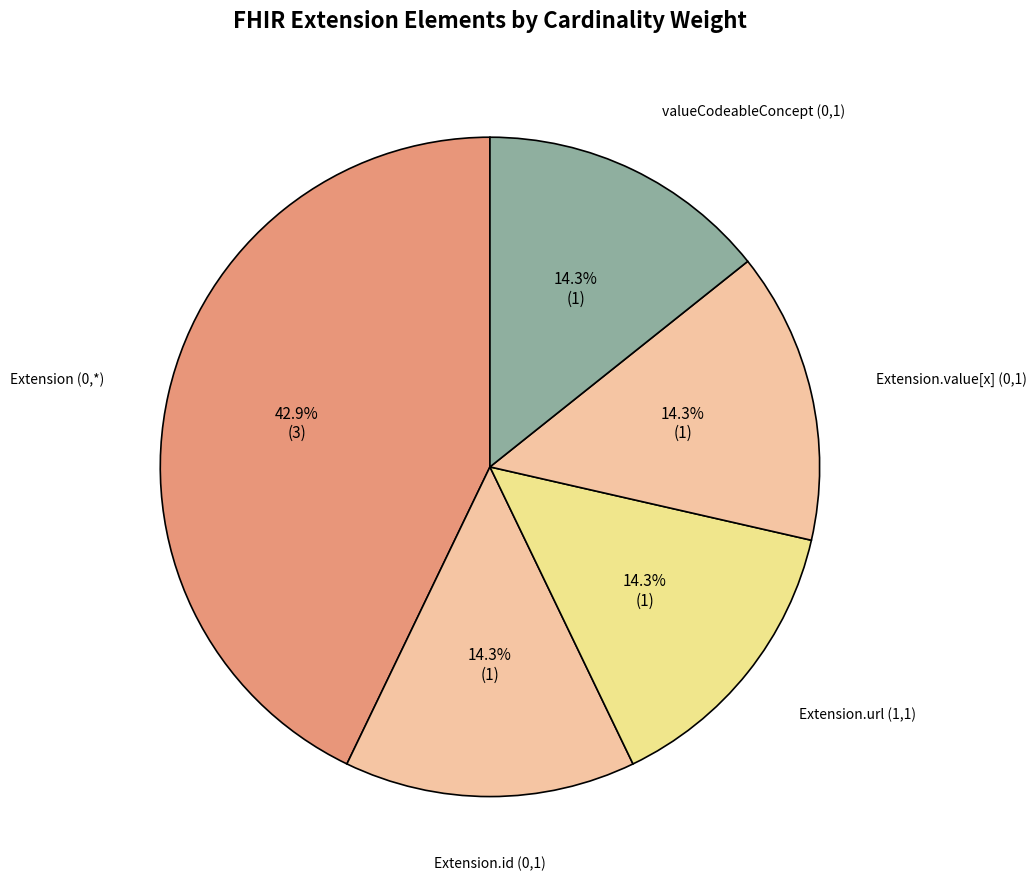

Count the number of slices in the pie.

5